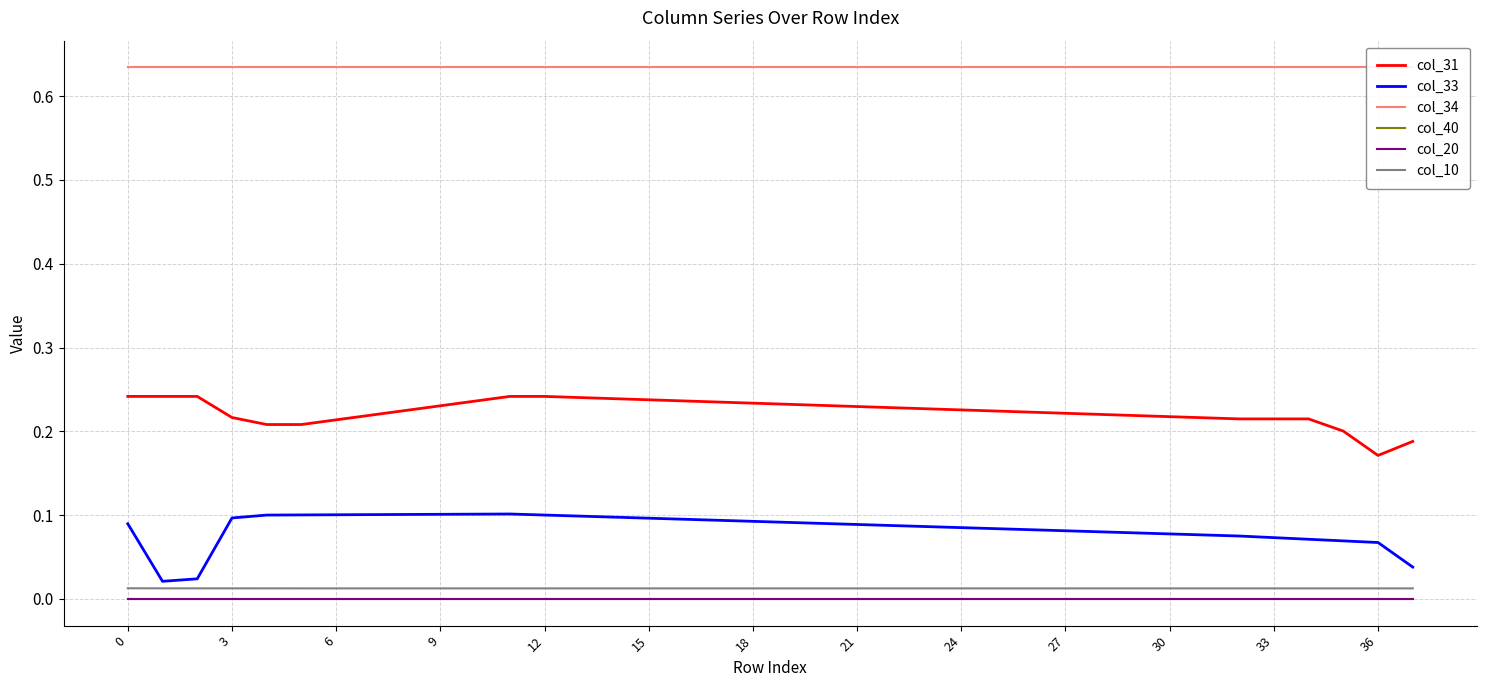

Reading left to right, extract all data points from this chart.

col_31: 0.2	0.2	0.2	0.2	0.2	0.2	0.2	0.2	0.2	0.2	0.2	0.2	0.2	0.2	0.2	0.2	0.2	0.2	0.2	0.2	0.2	0.2	0.2	0.2	0.2	0.2	0.2	0.2	0.2	0.2	0.2	0.2	0.2	0.2	0.2	0.2	0.2	0.2
col_33: 0.1	0.0	0.0	0.1	0.1	0.1	0.1	0.1	0.1	0.1	0.1	0.1	0.1	0.1	0.1	0.1	0.1	0.1	0.1	0.1	0.1	0.1	0.1	0.1	0.1	0.1	0.1	0.1	0.1	0.1	0.1	0.1	0.1	0.1	0.1	0.1	0.1	0.0
col_34: 0.6	0.6	0.6	0.6	0.6	0.6	0.6	0.6	0.6	0.6	0.6	0.6	0.6	0.6	0.6	0.6	0.6	0.6	0.6	0.6	0.6	0.6	0.6	0.6	0.6	0.6	0.6	0.6	0.6	0.6	0.6	0.6	0.6	0.6	0.6	0.6	0.6	0.6
col_40: 0.0	0.0	0.0	0.0	0.0	0.0	0.0	0.0	0.0	0.0	0.0	0.0	0.0	0.0	0.0	0.0	0.0	0.0	0.0	0.0	0.0	0.0	0.0	0.0	0.0	0.0	0.0	0.0	0.0	0.0	0.0	0.0	0.0	0.0	0.0	0.0	0.0	0.0
col_20: -0.0	-0.0	-0.0	-0.0	-0.0	-0.0	-0.0	-0.0	-0.0	-0.0	-0.0	-0.0	-0.0	-0.0	-0.0	-0.0	-0.0	-0.0	-0.0	-0.0	-0.0	-0.0	-0.0	-0.0	-0.0	-0.0	-0.0	-0.0	-0.0	-0.0	-0.0	-0.0	-0.0	-0.0	-0.0	-0.0	-0.0	-0.0
col_10: 0.0	0.0	0.0	0.0	0.0	0.0	0.0	0.0	0.0	0.0	0.0	0.0	0.0	0.0	0.0	0.0	0.0	0.0	0.0	0.0	0.0	0.0	0.0	0.0	0.0	0.0	0.0	0.0	0.0	0.0	0.0	0.0	0.0	0.0	0.0	0.0	0.0	0.0